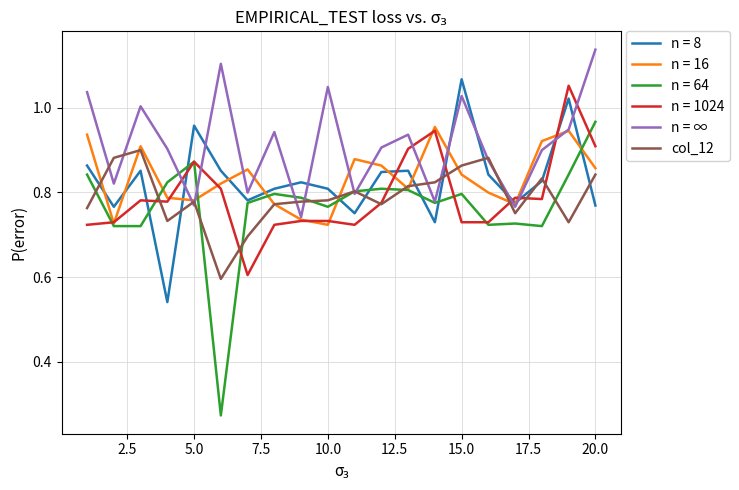

Which series has the widest spread of values?

n = 64